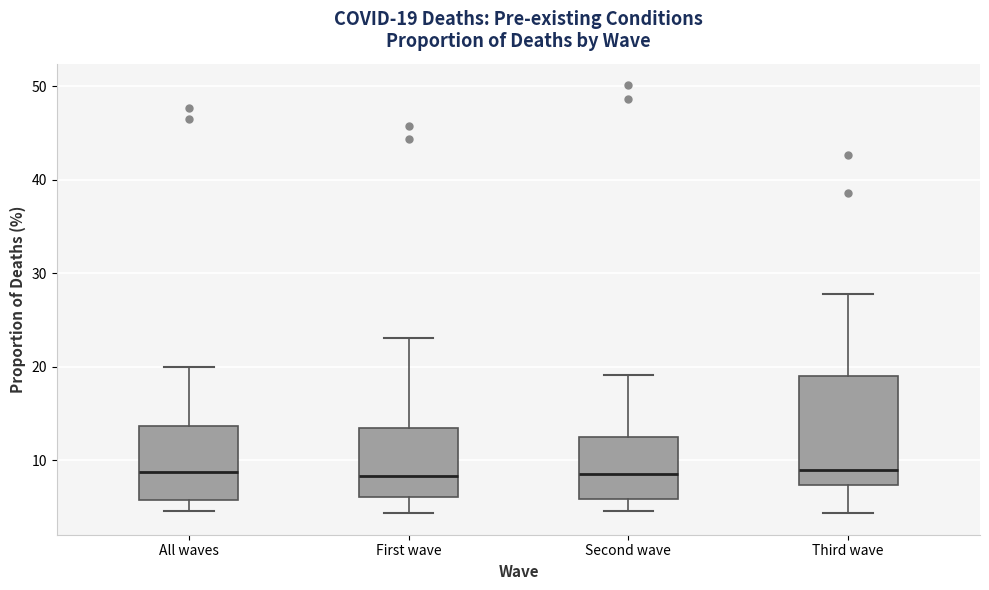

Which box is the tallest, from its lower edge to its upper edge?

Third wave